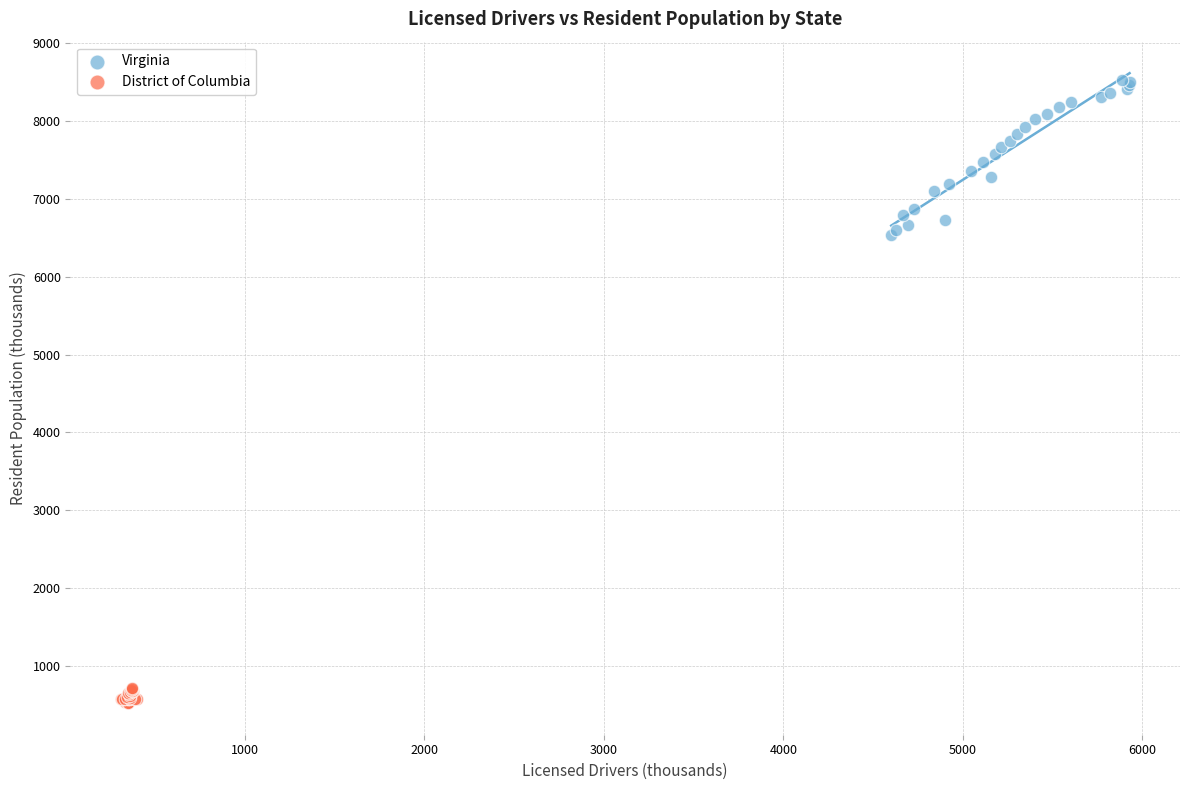

Which series reaches the maximum Y coordinate?

Virginia